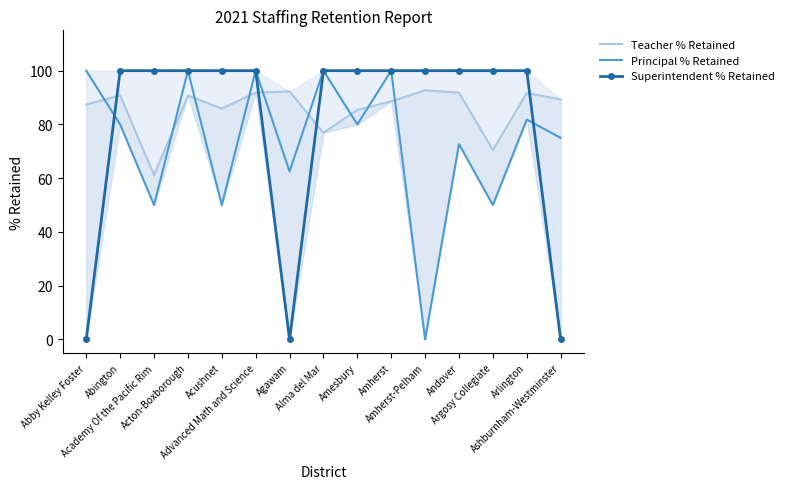

How many values in the Teacher % Retained series exceed 89?

8